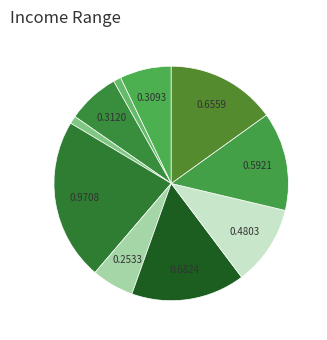

To the nearest percent, what is the average slice percentage?

10%